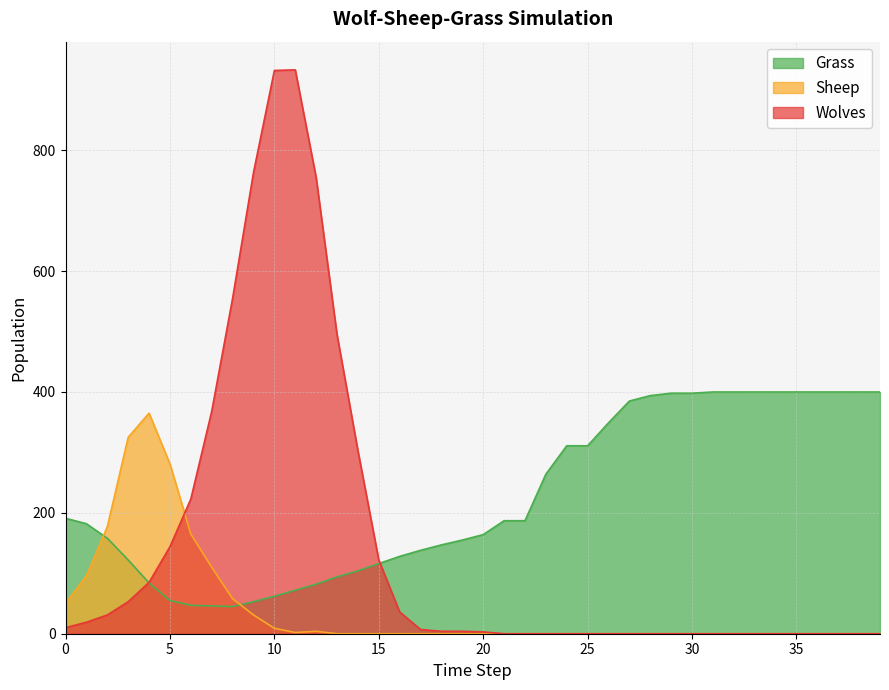

How many distinct data groups are displayed?

3